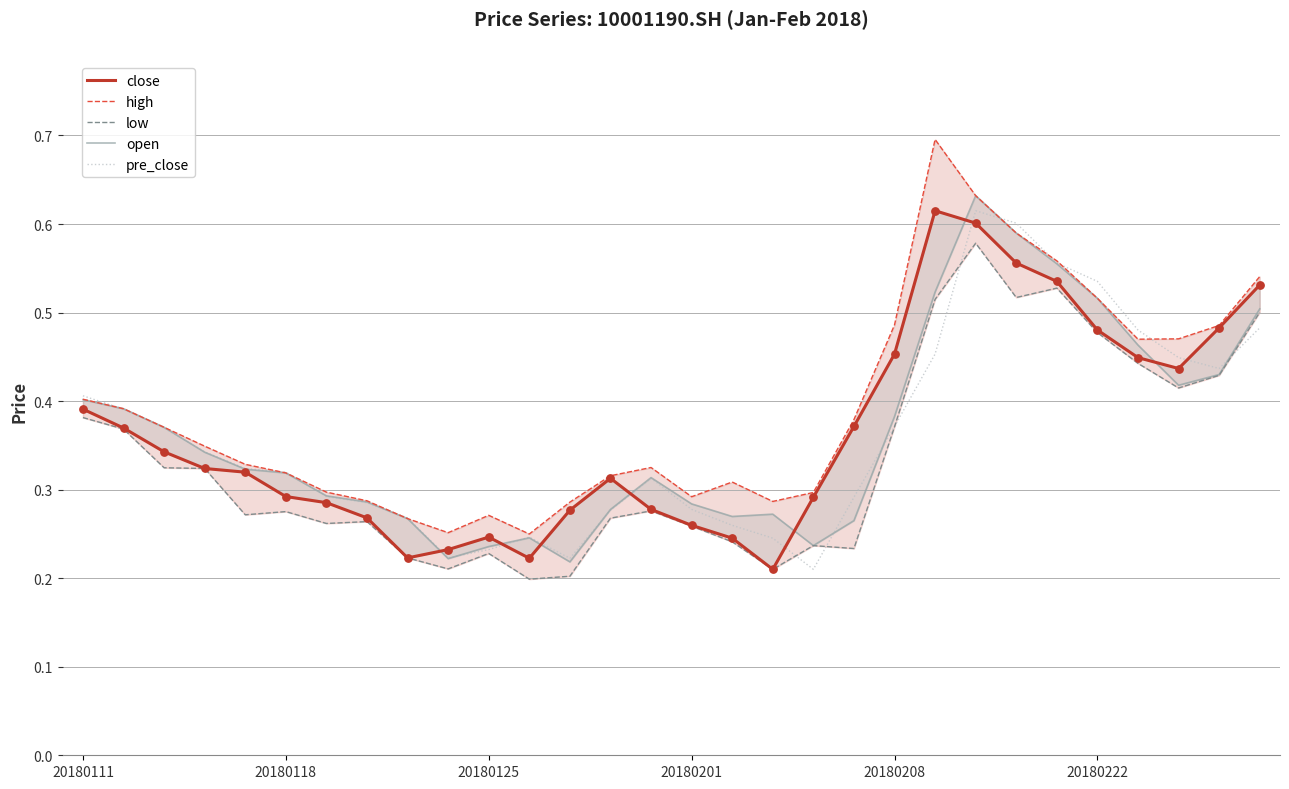

Is the value of low at 29 greater than the value of close at 26?

Yes